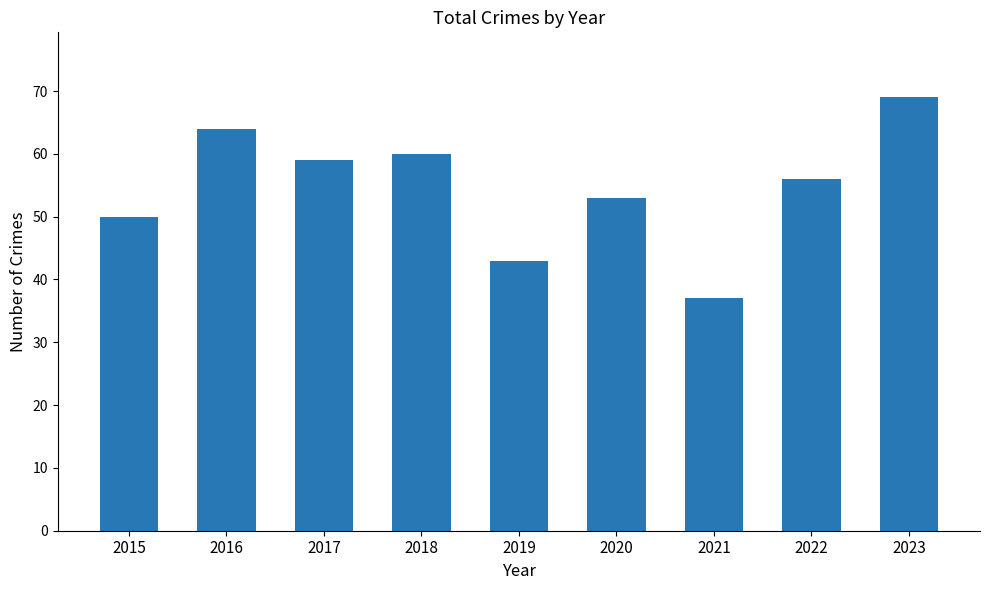

Rank the categories by value from lowest to highest.

2021, 2019, 2015, 2020, 2022, 2017, 2018, 2016, 2023